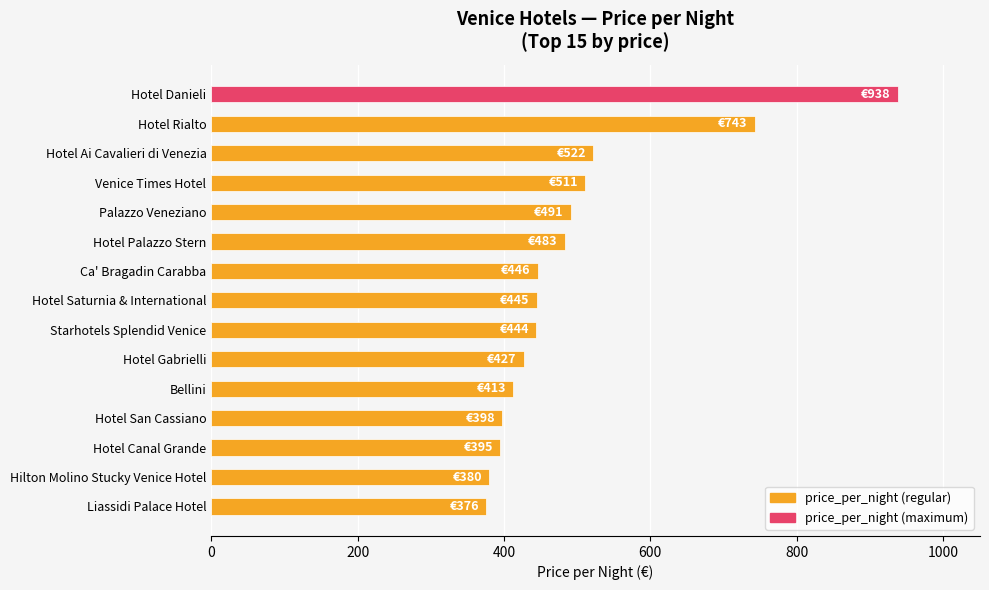

What is the smallest value displayed?

376